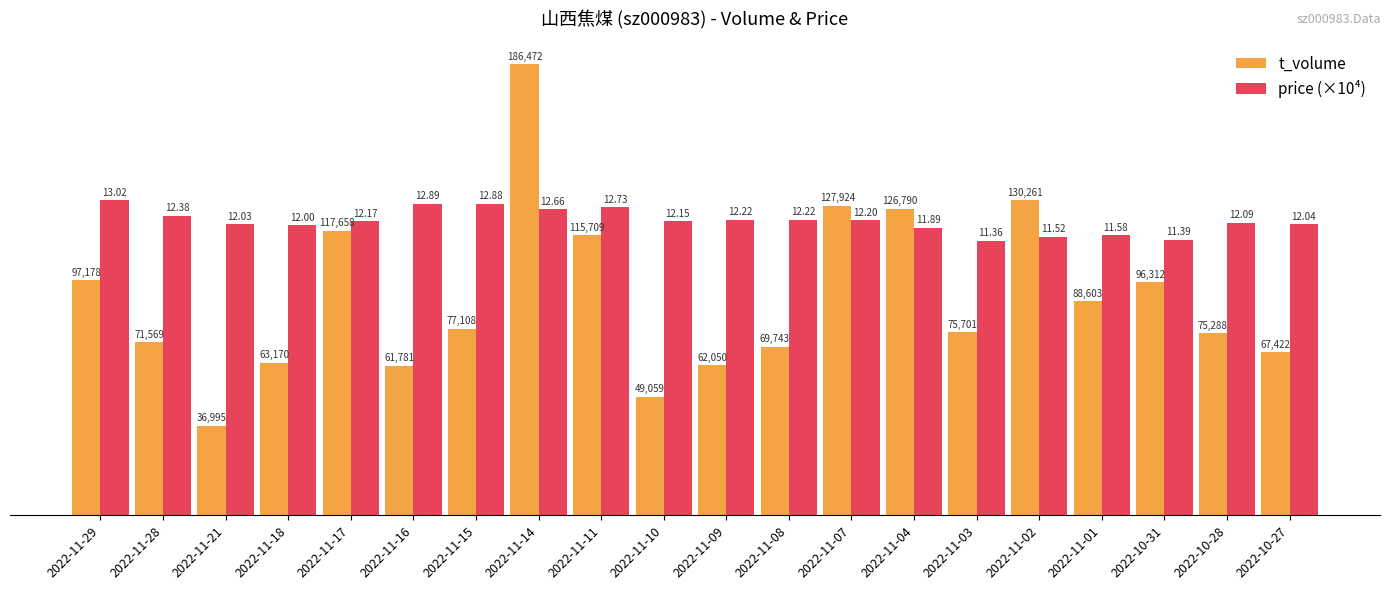

Which series has the largest total across all categories?

price (×10⁴)